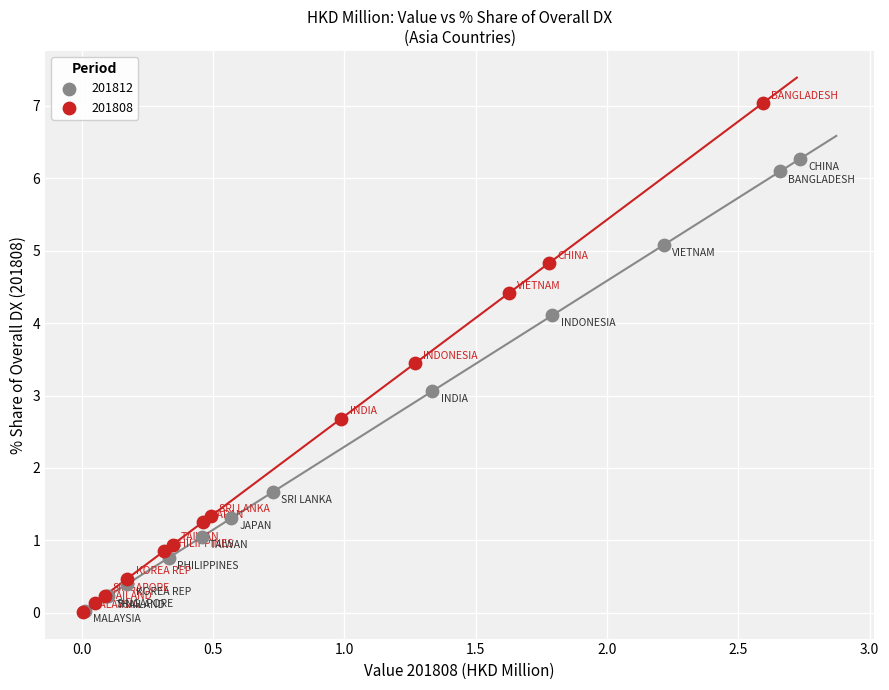

Which series reaches the maximum Y coordinate?

201808